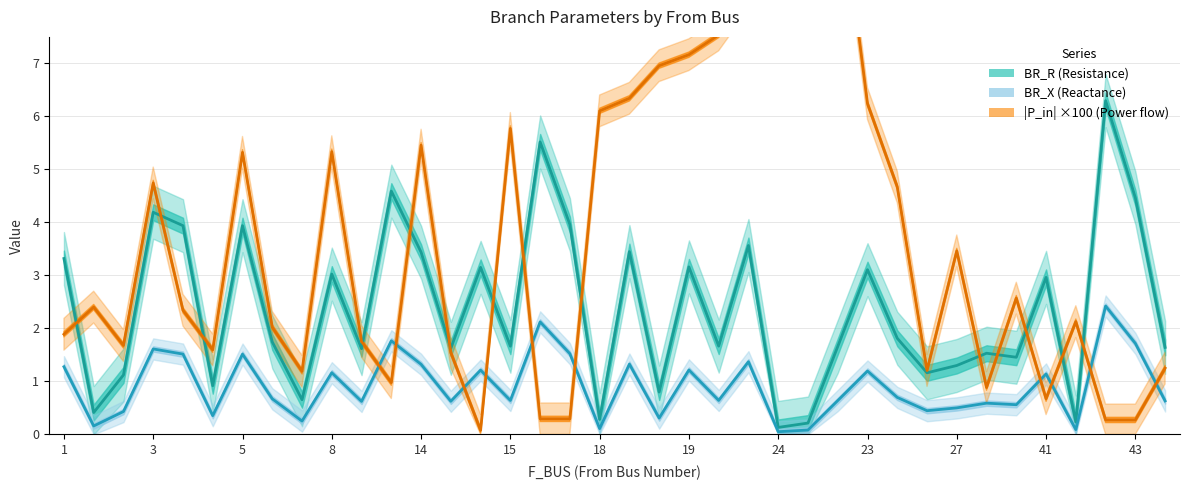

How many data points in |P_in| ×100 (Power flow) are less than 2?

16